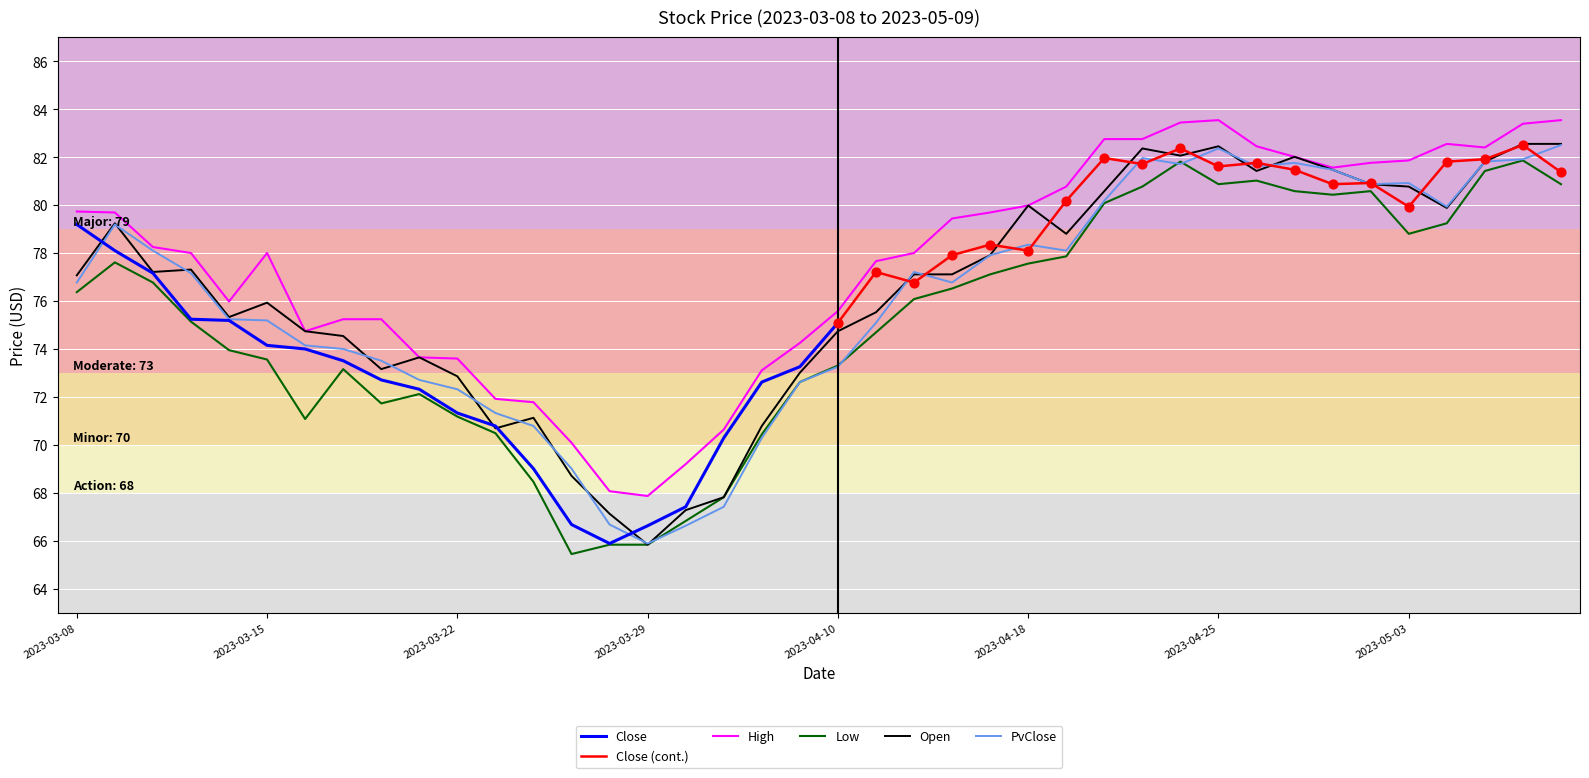

At how many categories does at least one series exceed 68?

39